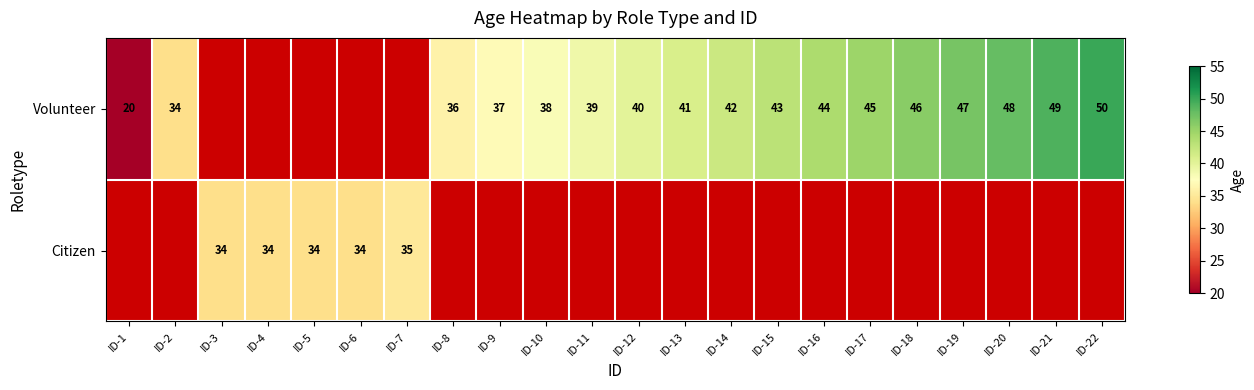

The Volunteer series shows 24 at ID-8. True or false?

False